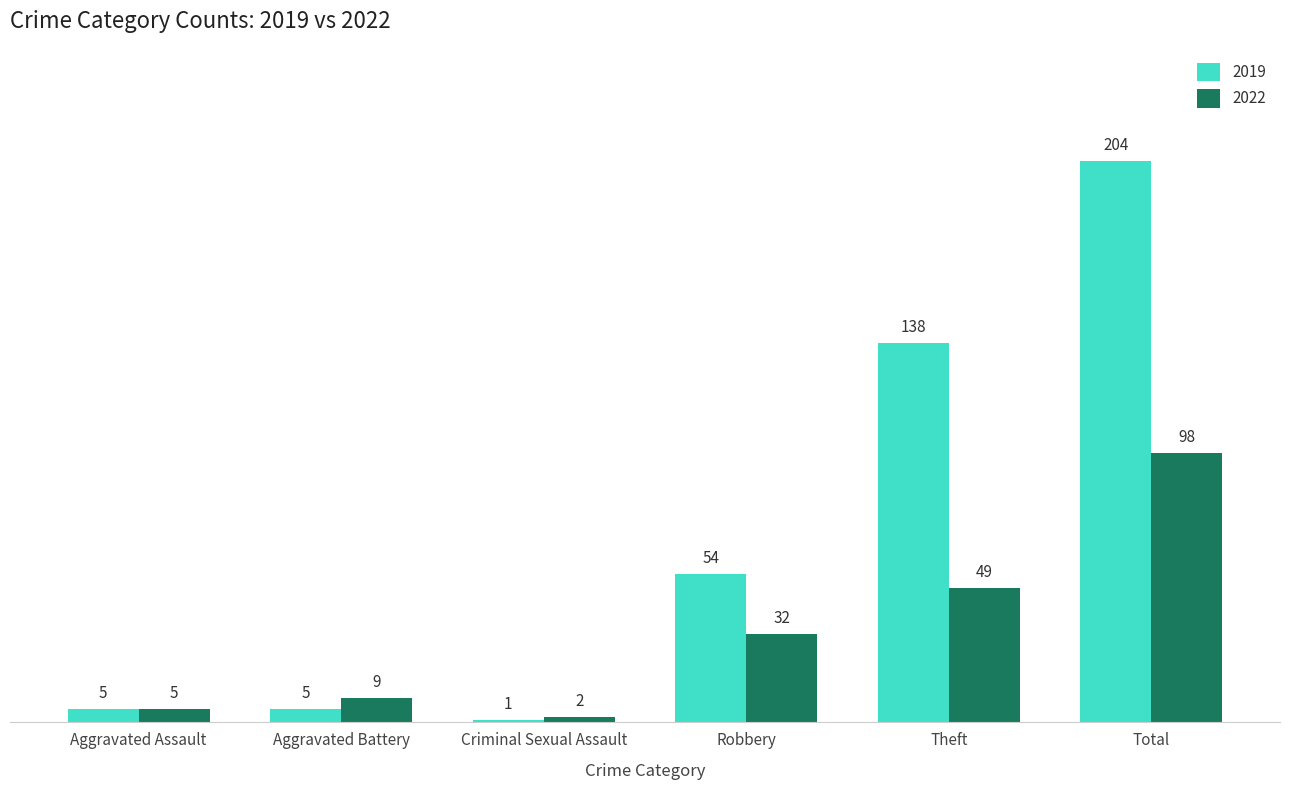

Count the number of categories in the chart.

6